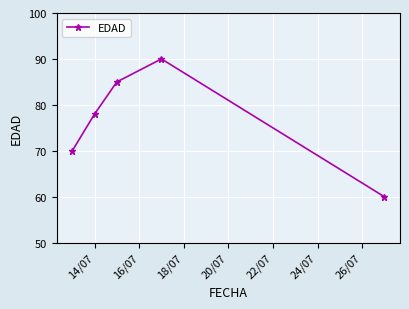

Reading right to left, transcribe all the data shown in this chart.

60	90	85	78	70